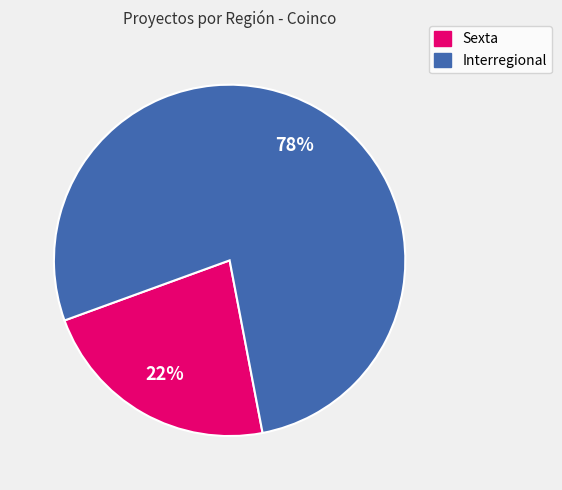

The Sexta slice represents 11% of the pie. True or false?

False